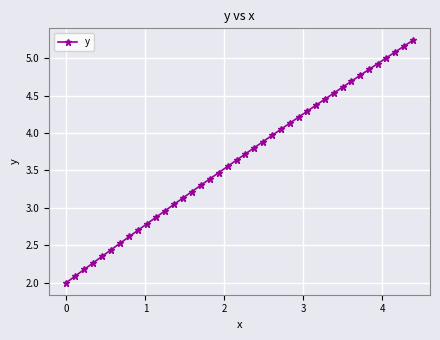

What is the value of the 9th point from the left?

2.7